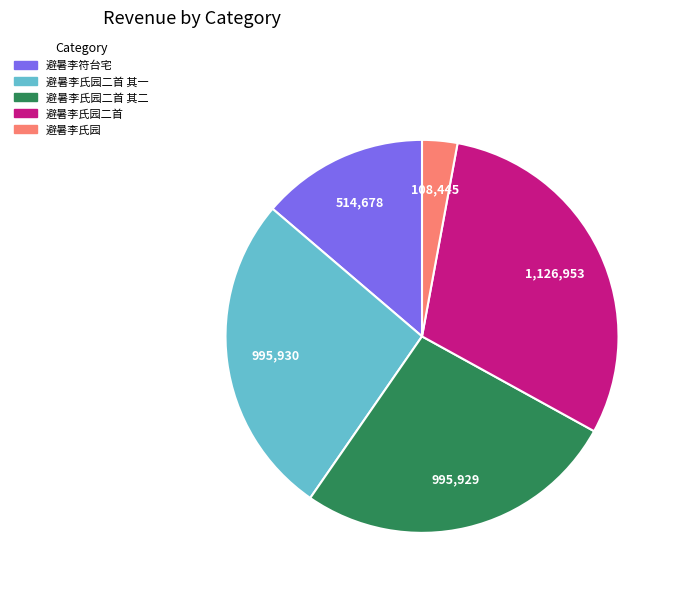

True or false: 避暑李氏园二首 其二 accounts for 32% of the total.

False